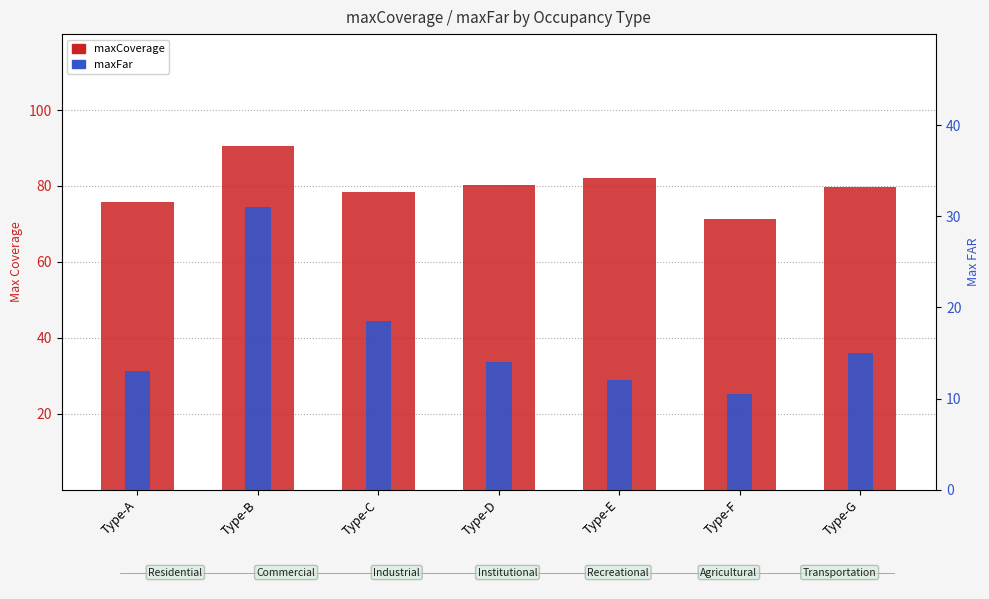

Reading left to right, transcribe all the data shown in this chart.

maxCoverage: Type-A=75.8	Type-B=90.5	Type-C=78.4	Type-D=80.2	Type-E=82.1	Type-F=71.3	Type-G=79.6
maxFar: Type-A=13.0	Type-B=31.0	Type-C=18.5	Type-D=14.0	Type-E=12.0	Type-F=10.5	Type-G=15.0